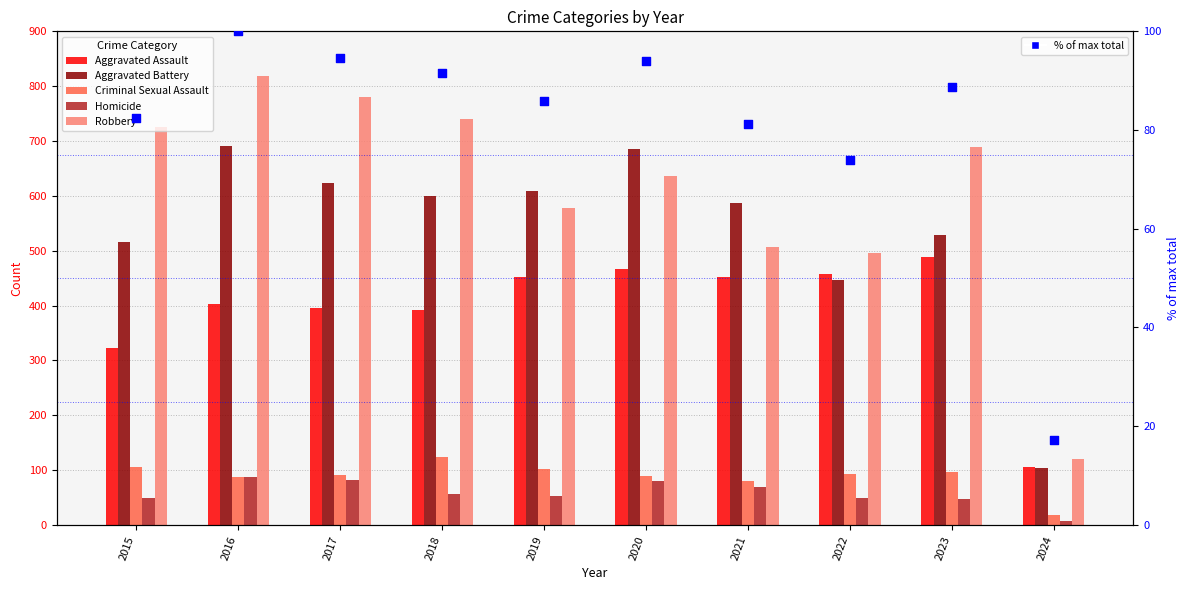

What is the total value across all series at 2018?

2003.7